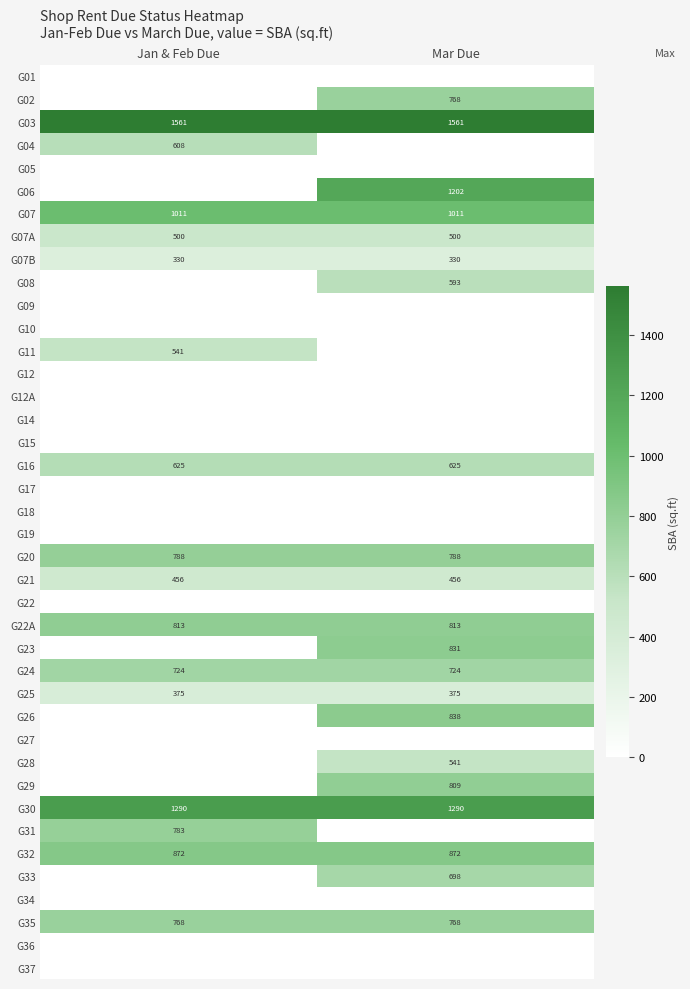

True or false: G21 has a value of 456 at Jan & Feb Due.

True